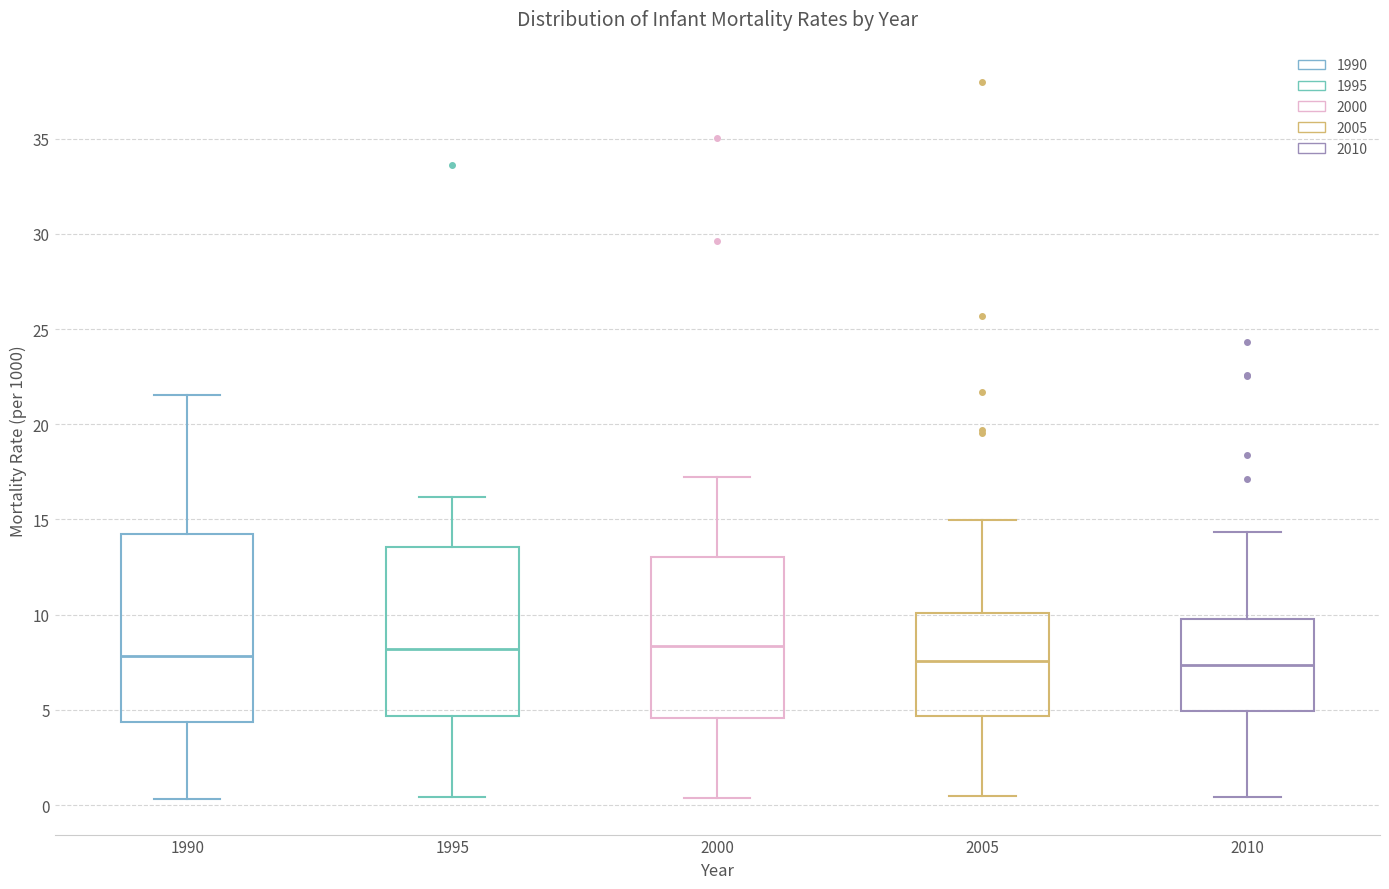

Where is the upper edge of the box at x = 2010 on the y-axis? The values are not printed on the chart, so give them approximately, as read against the axis.

10.0